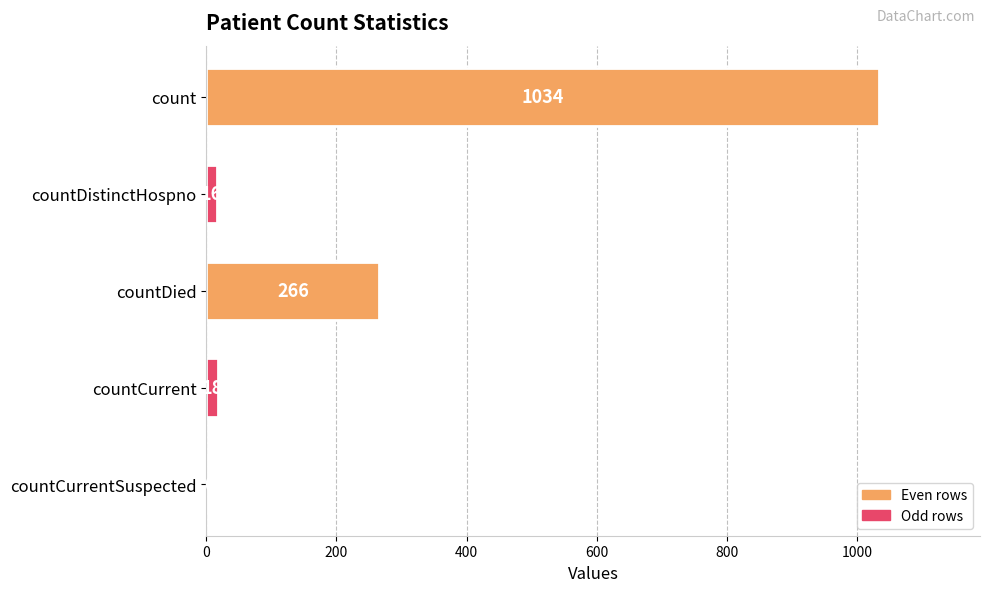

How many series are shown in this chart?

1